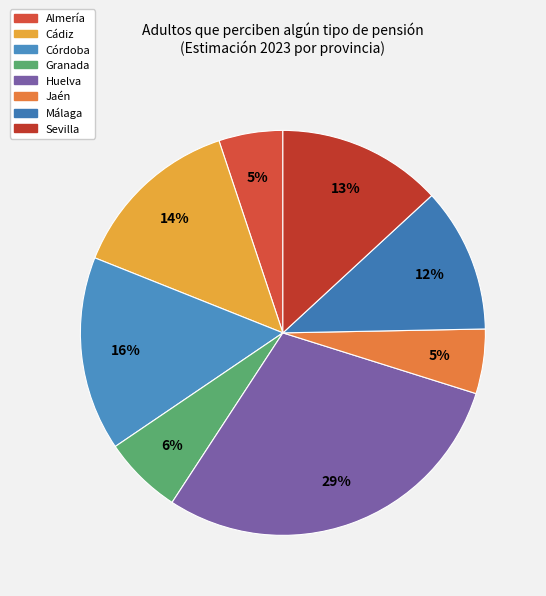

Count the number of slices in the pie.

8